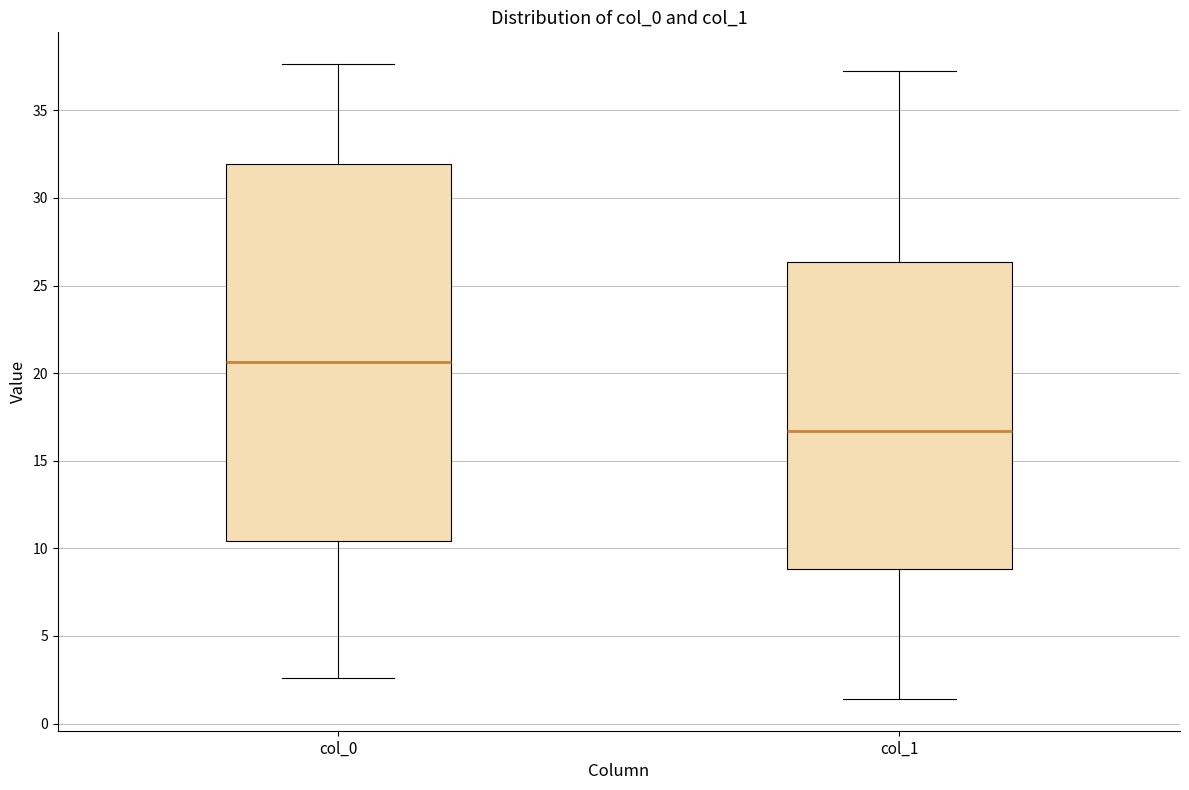

Which box is the tallest, from its lower edge to its upper edge?

col_0